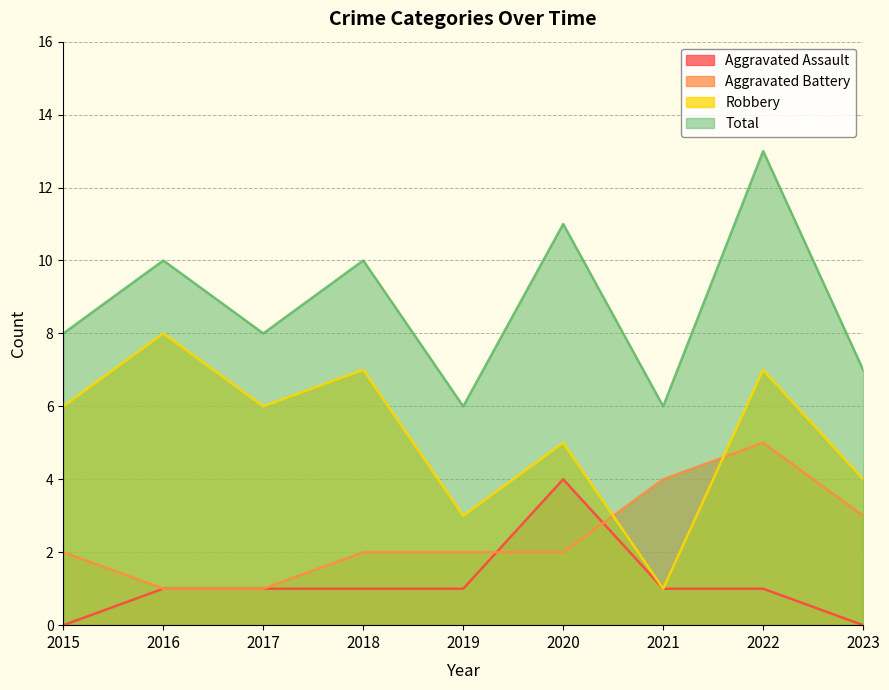

What are all the series names shown in the legend?

Aggravated Assault, Aggravated Battery, Robbery, Total